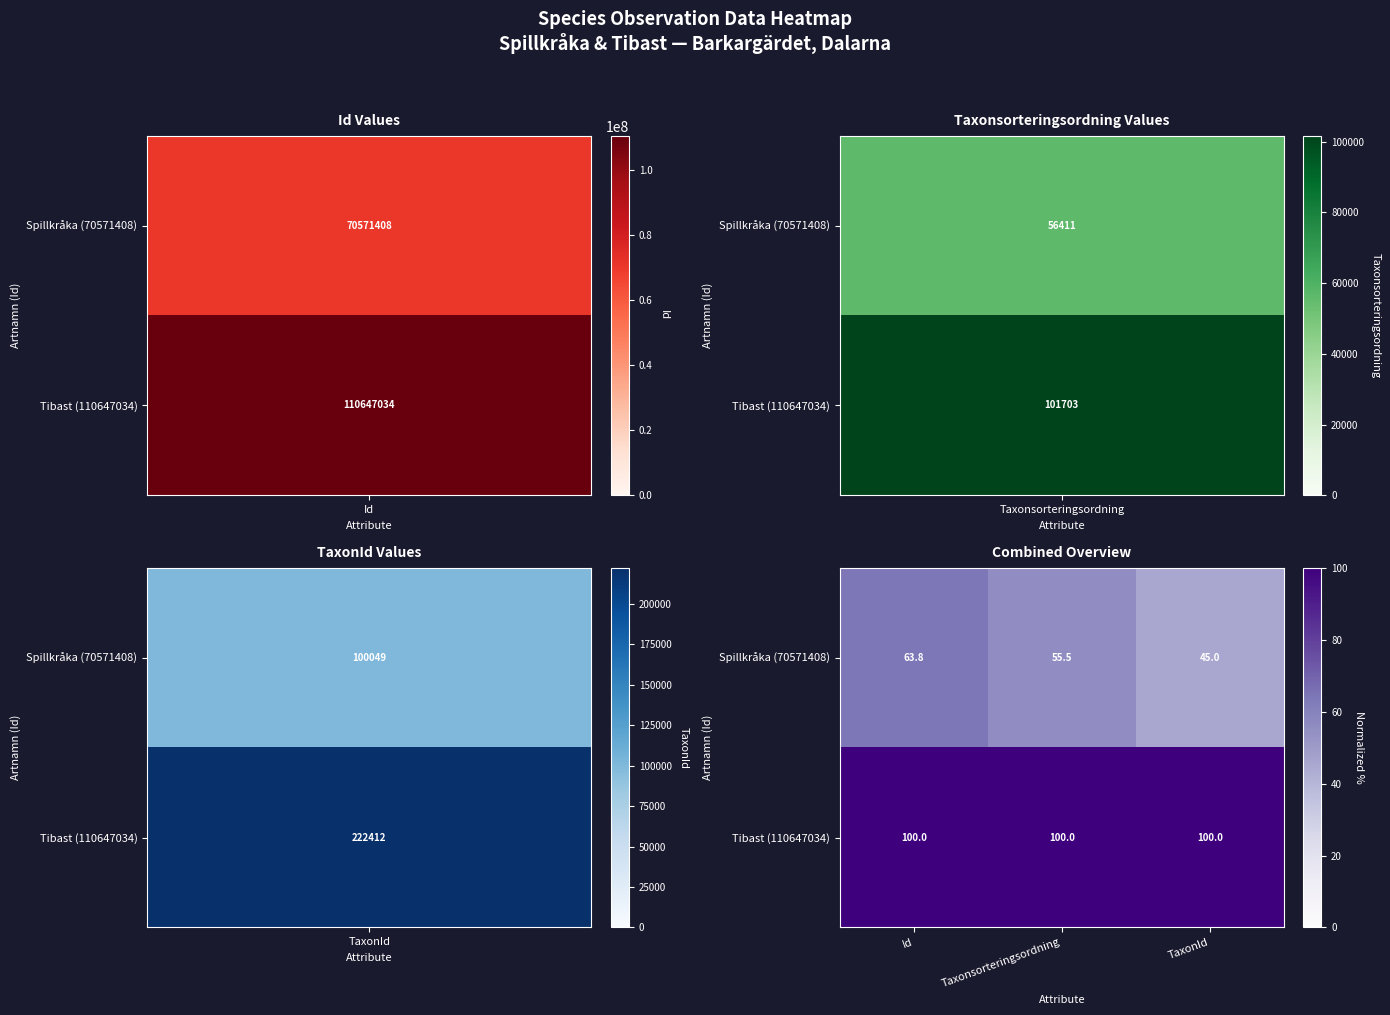

Reading right to left, transcribe all the data shown in this chart.

Spillkråka (70571408): TaxonId=45.0	Taxonsorteringsordning=55.5	Id=63.8
Tibast (110647034): TaxonId=100.0	Taxonsorteringsordning=100.0	Id=100.0